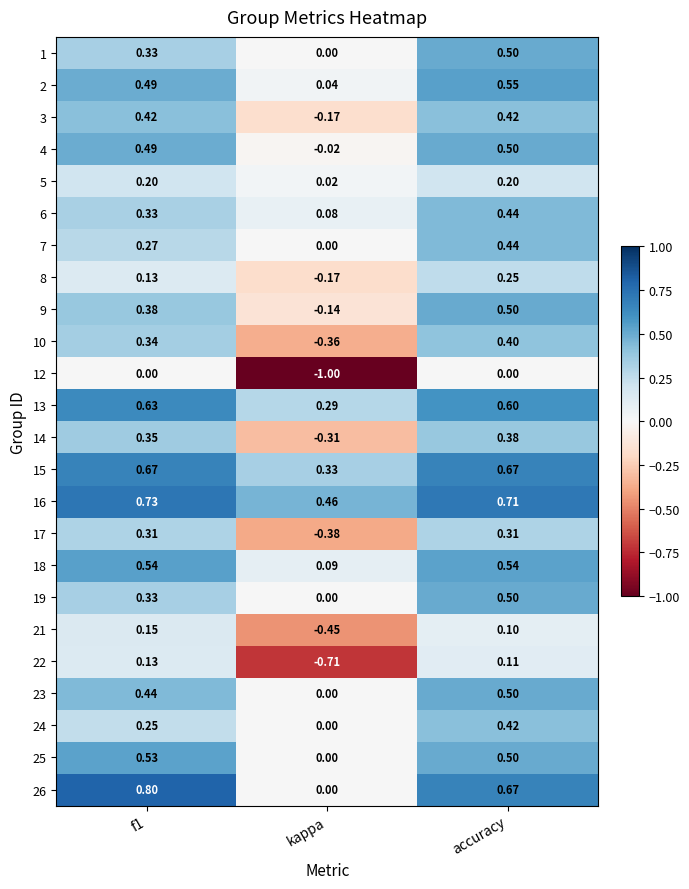

At which category does the chart reach its minimum across all series?

kappa